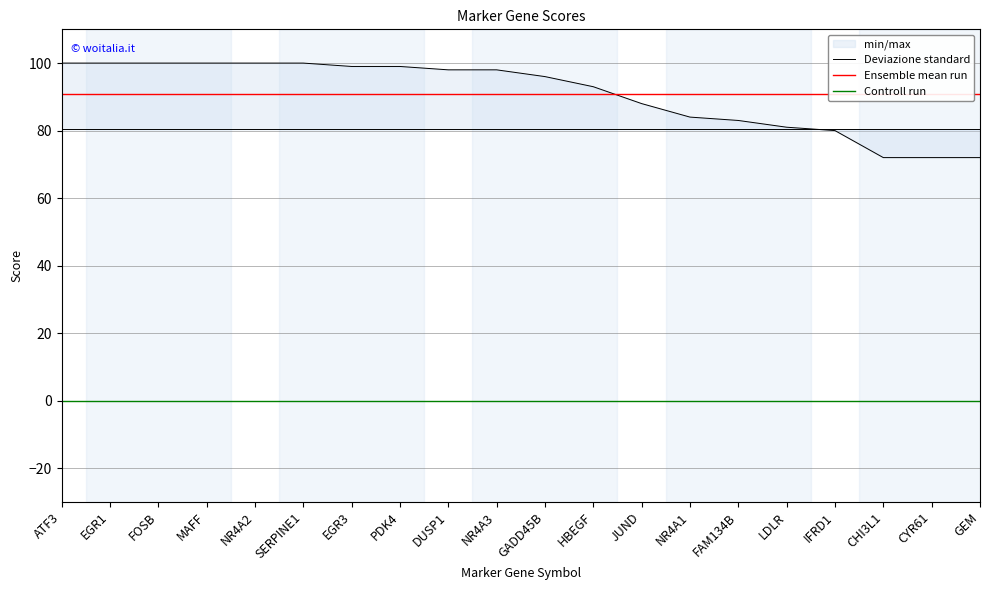

True or false: Deviazione standard and Controll run cross at least once.

False